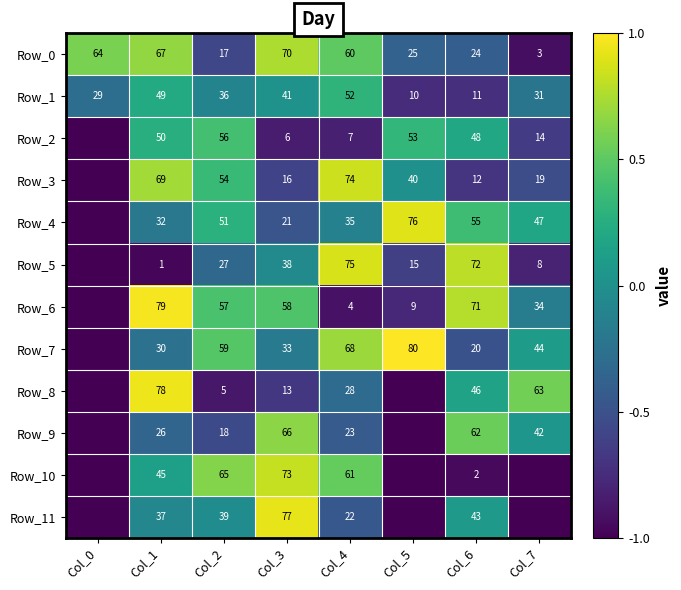

Between Col_1 and Col_2, which series saw the biggest shift?

Row_8